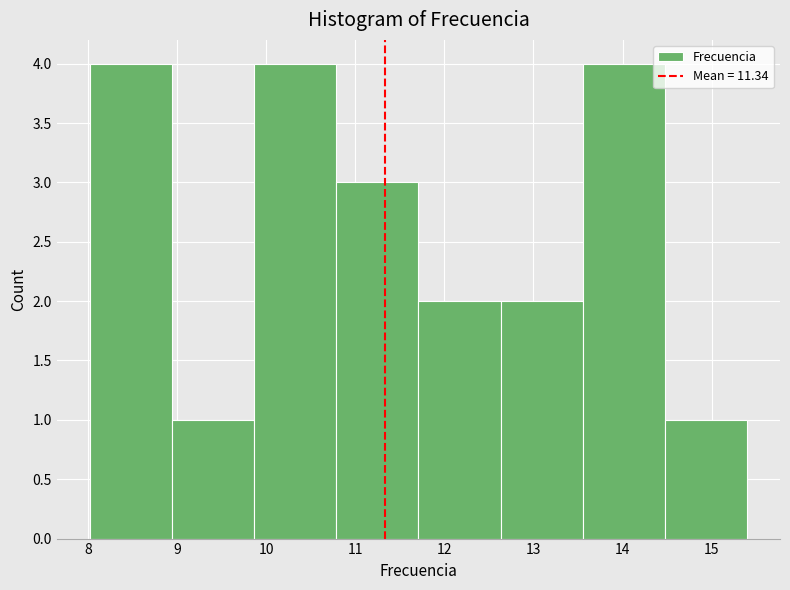

Reading left to right, list every bar in this chart as the range it spans on the x-axis followed by its height. Neither the bar edges nor the heights are printed on the chart, so give them approximately, as read against the axes.

8.0 to 8.9: 4
8.9 to 9.9: 1
9.9 to 10.8: 4
10.8 to 11.7: 3
11.7 to 12.6: 2
12.6 to 13.6: 2
13.6 to 14.5: 4
14.5 to 15.4: 1